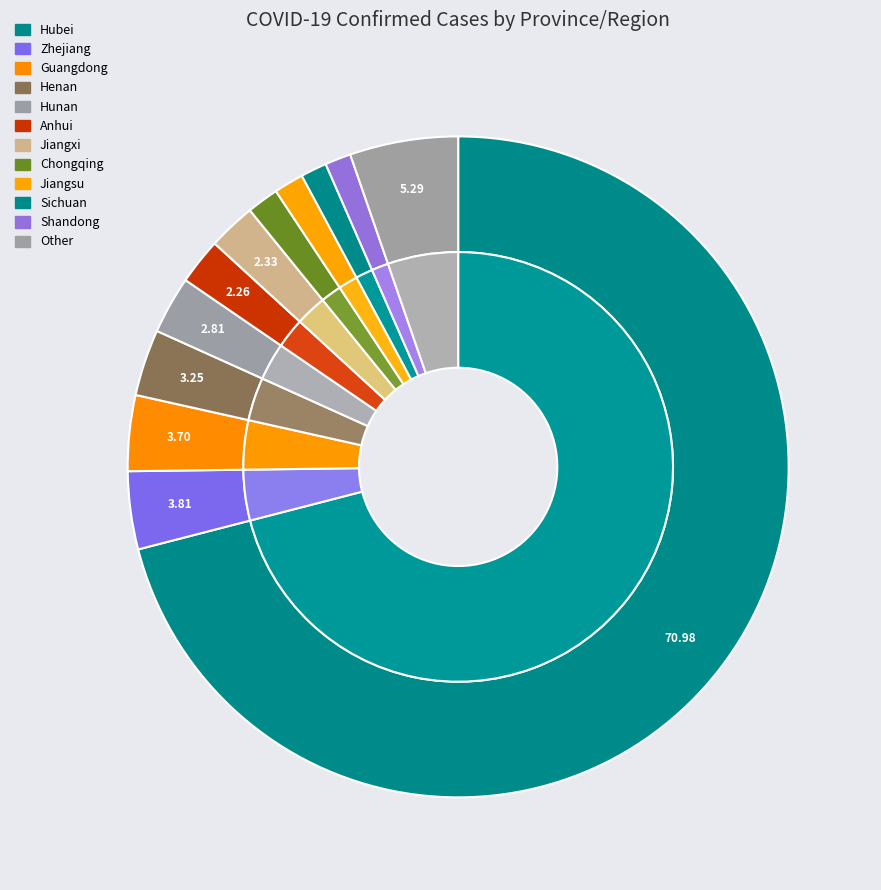

Which has a higher value, Jiangxi or Shandong?

Jiangxi